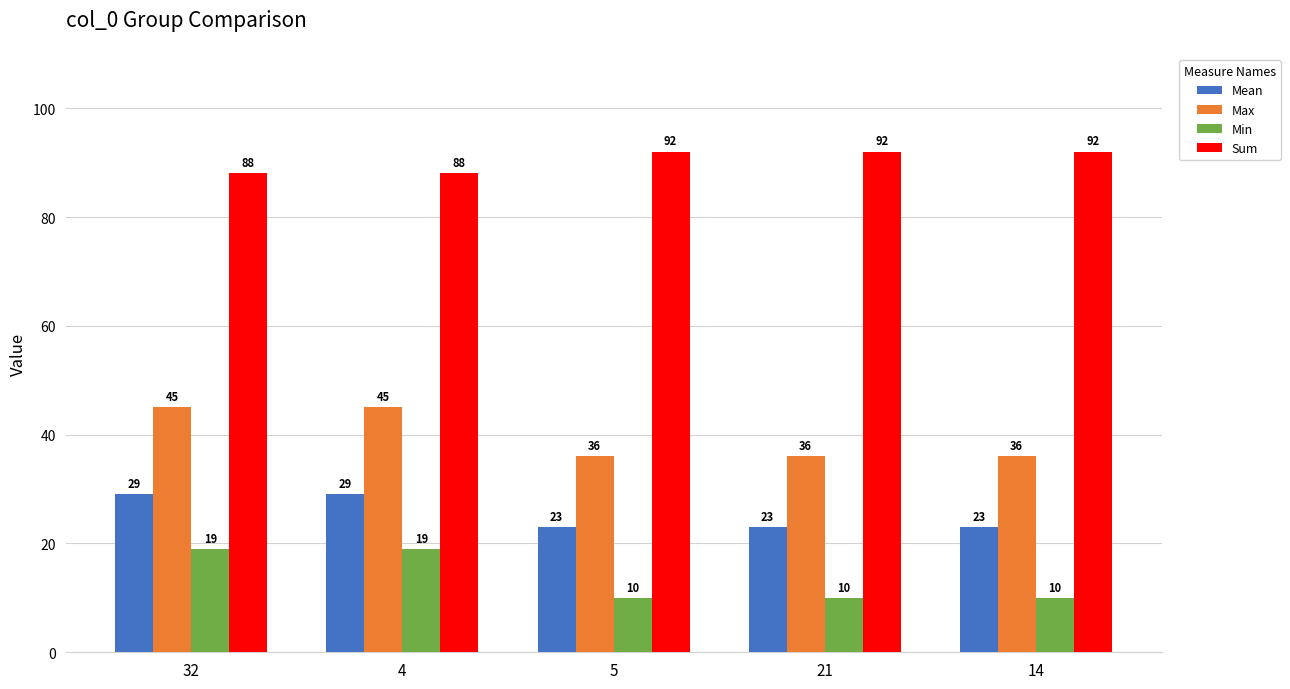

How many distinct data groups are displayed?

4